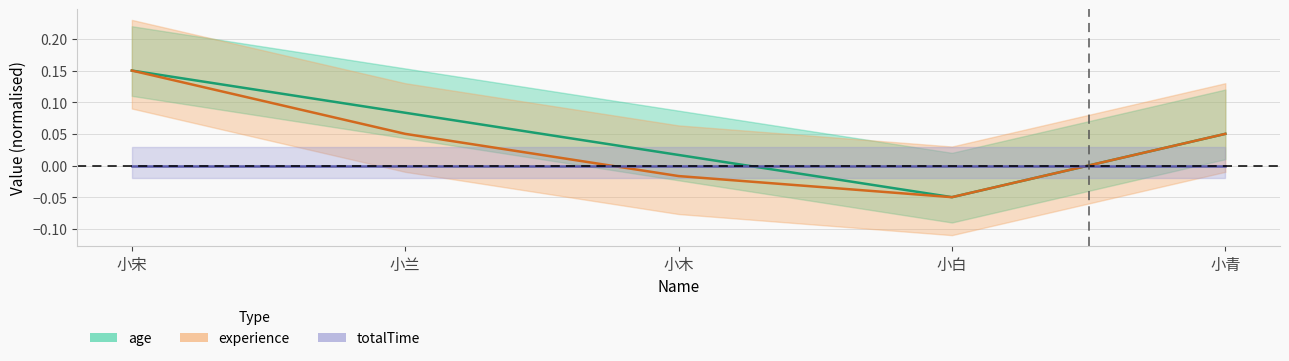

Reading left to right, transcribe all the data shown in this chart.

age: 0.2	0.1	0.0	-0.1	0.1
experience: 0.2	0.1	-0.0	-0.1	0.1
totalTime: 0.0	0.0	0.0	0.0	0.0